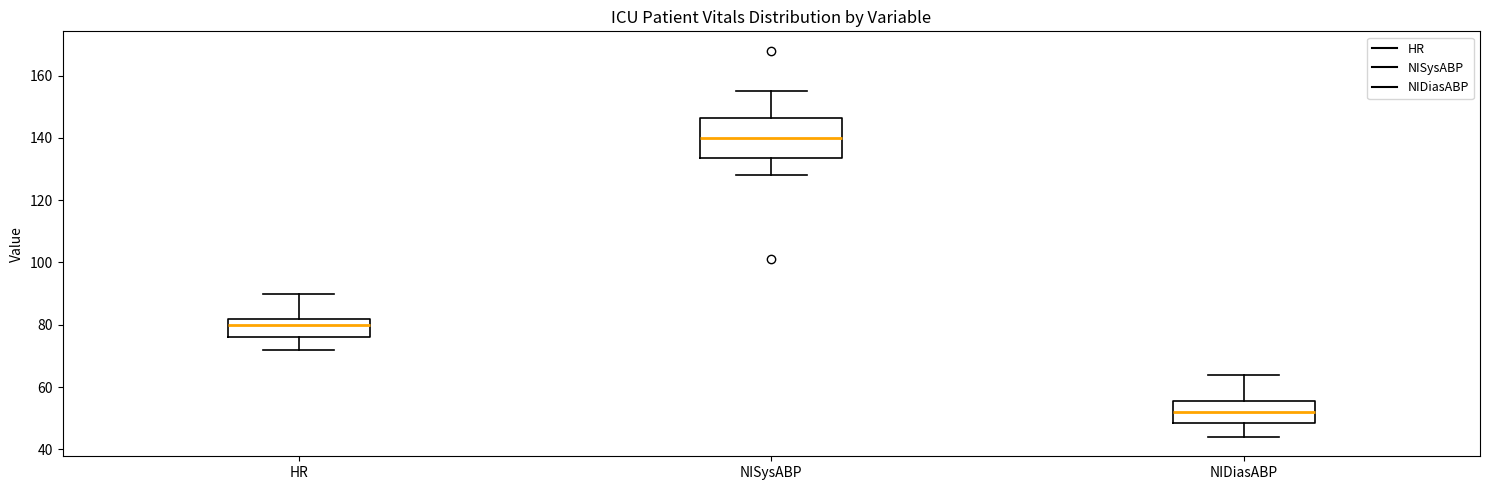

Reading left to right, transcribe this box plot: for each box, give where its median line is, the range the box spans, and where its two whiskers end, as read against the y-axis. The values are not printed on the chart, so give them approximately, as read against the axis.

HR: median 80, box 76 to 82, whiskers 72 to 90
NISysABP: median 140, box 134 to 146, whiskers 128 to 156
NIDiasABP: median 52, box 48 to 56, whiskers 44 to 64